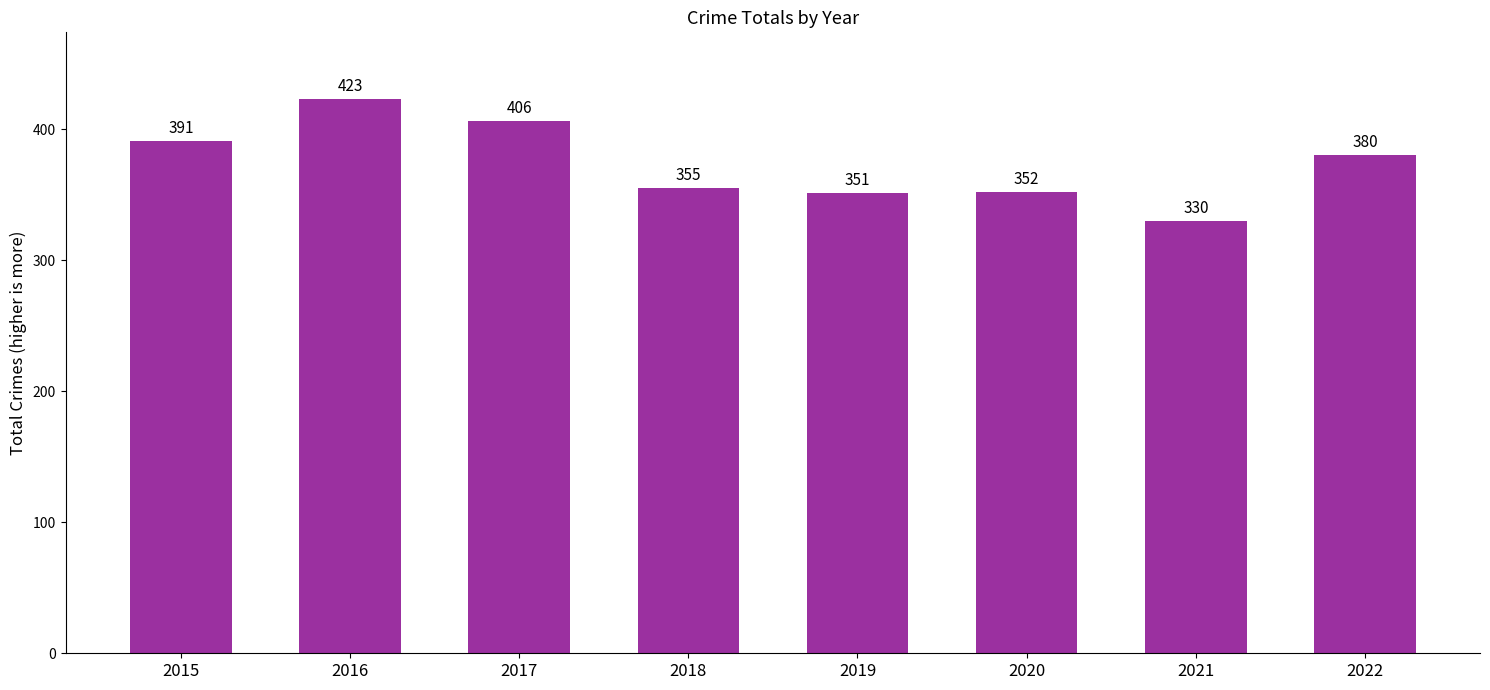

At which label is the value closest to 376?

2022